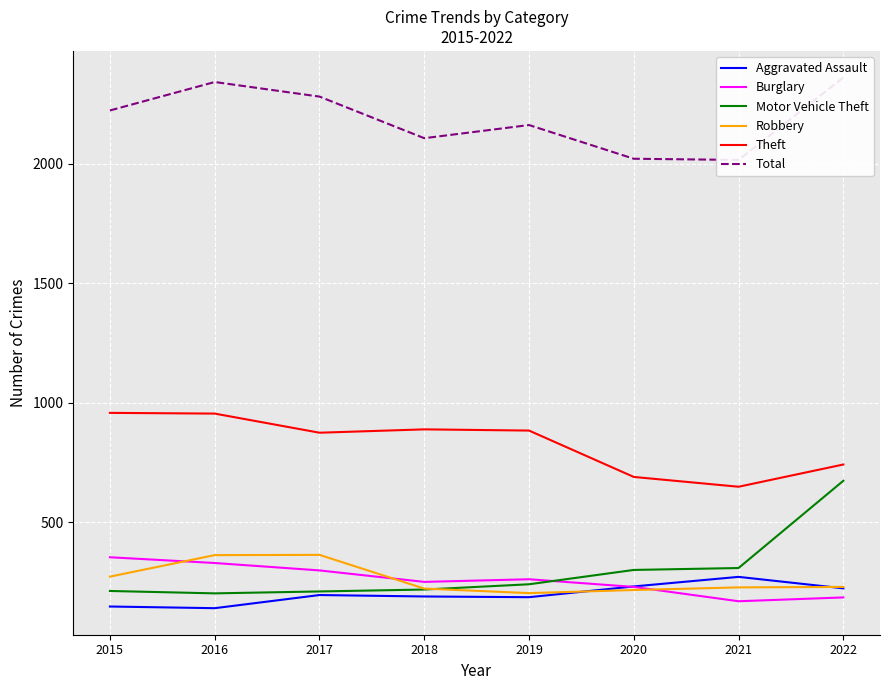

Count the number of categories in the chart.

8